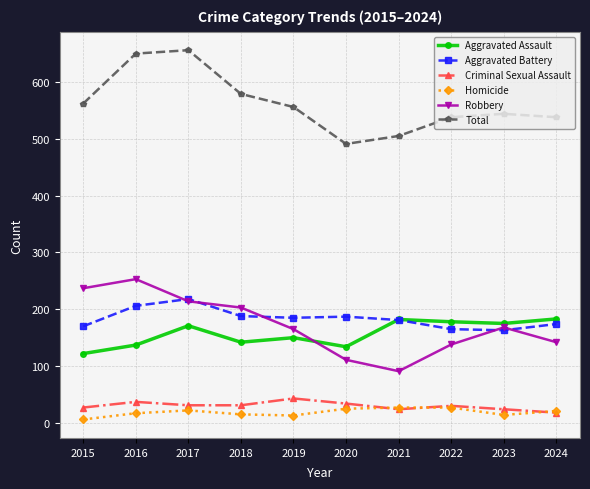

What is the spread (max minus min) of values at 2018?

564